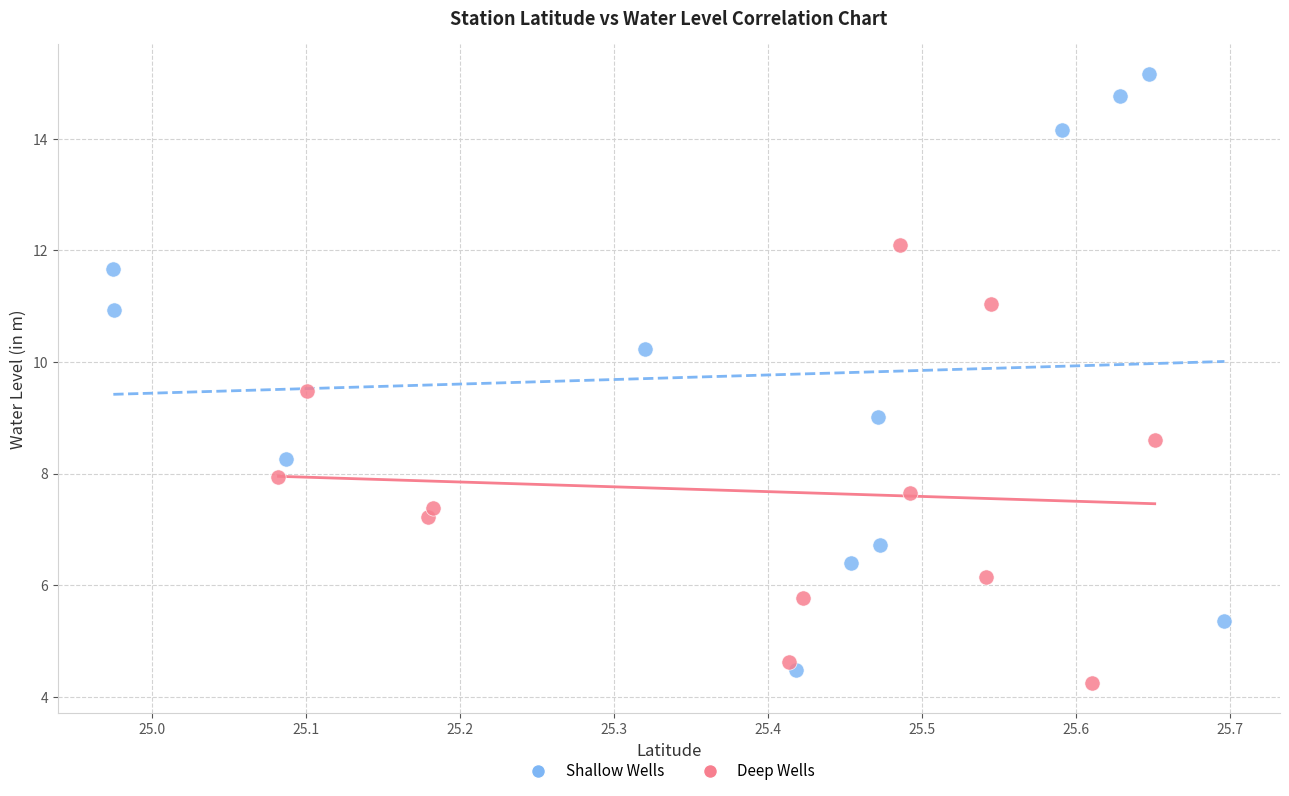

Which series contains the highest Y value?

Shallow Wells